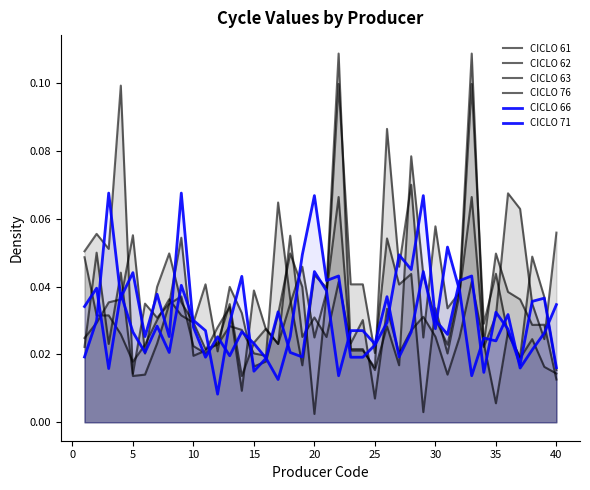

What is the maximum value shown in the chart?

0.1